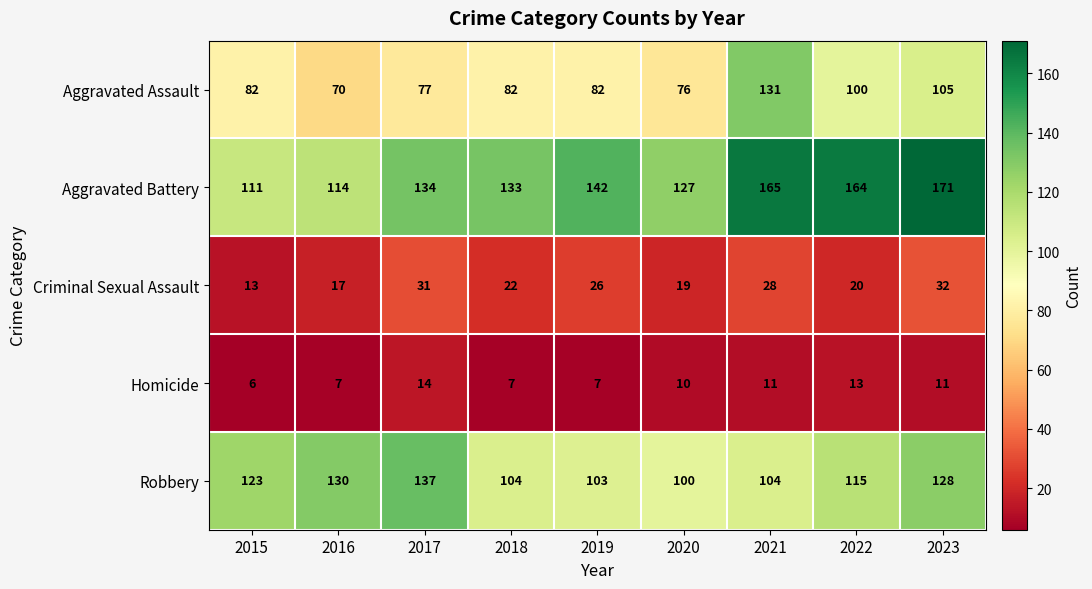

List the series in order of their peak value, highest first.

Aggravated Battery, Robbery, Aggravated Assault, Criminal Sexual Assault, Homicide